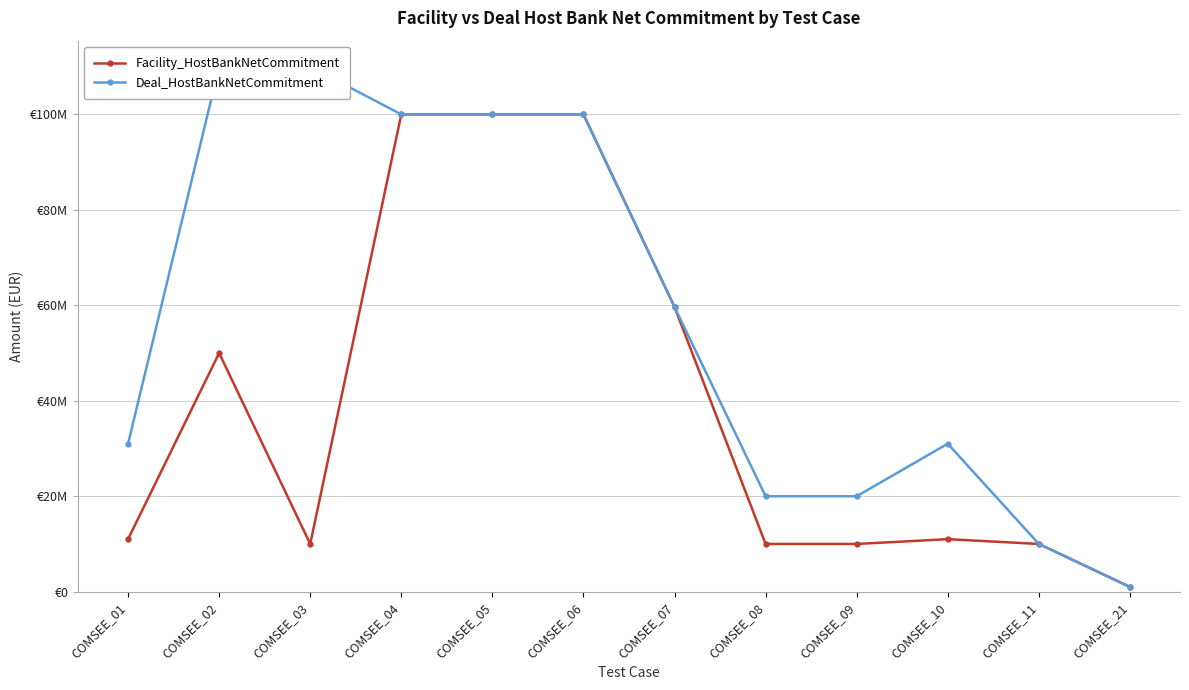

Which series has the largest total across all categories?

Deal_HostBankNetCommitment